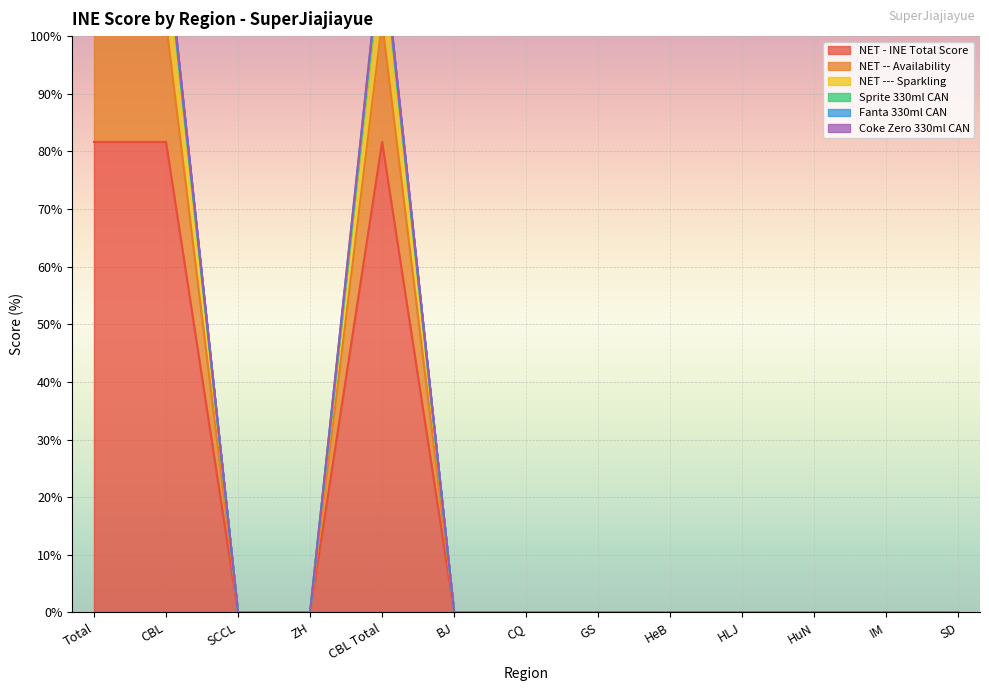

True or false: NET --- Sparkling and NET - INE Total Score intersect in this chart.

False